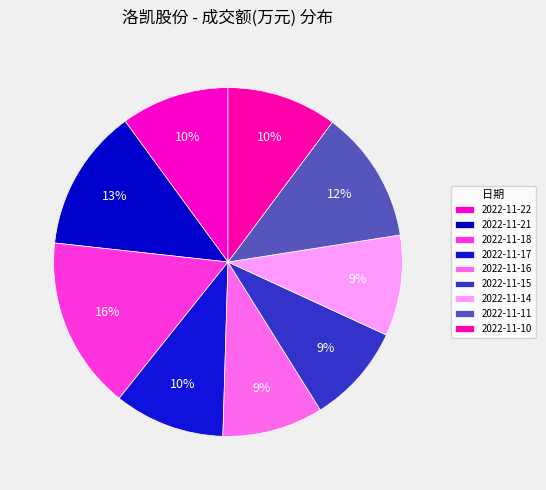

Combined, do 2022-11-11 and 2022-11-14 account for over 50%?

No